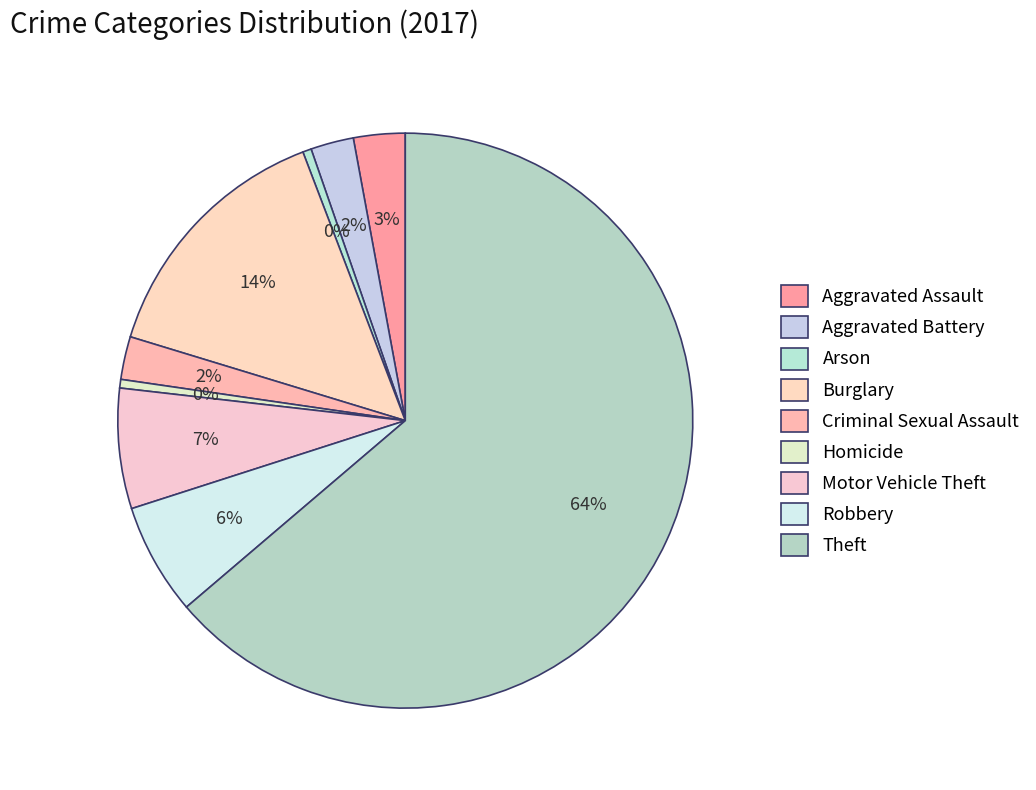

Is it true that Theft is 77% of the pie?

False